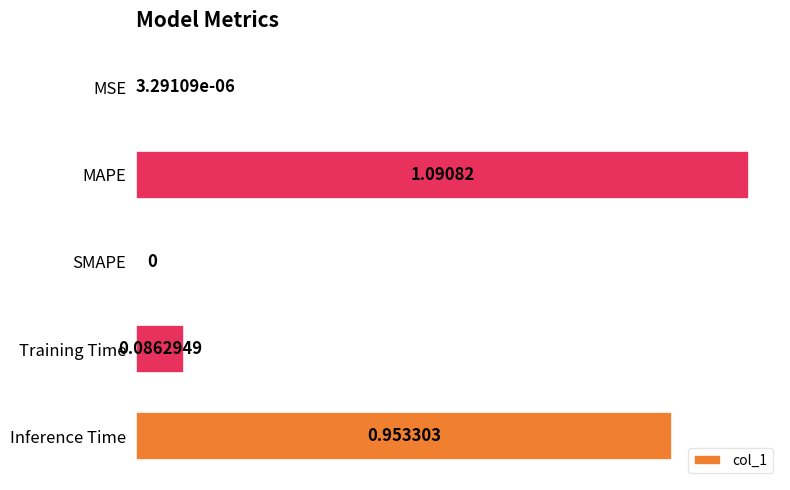

Between MAPE and MSE, which is larger?

MAPE